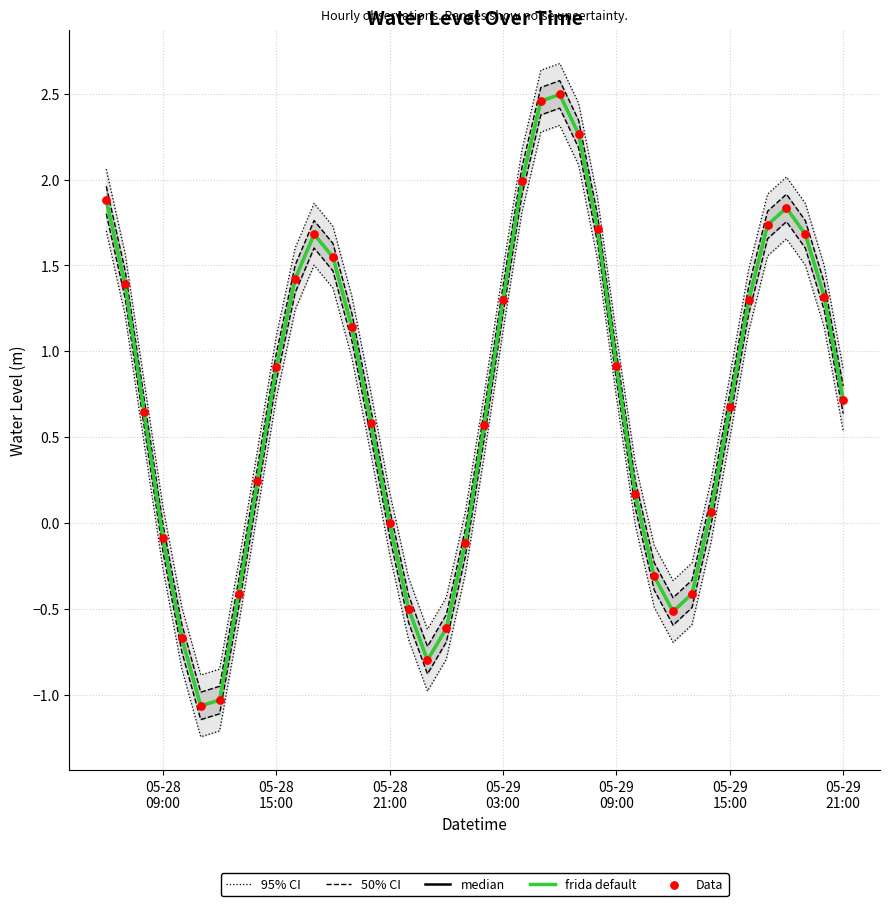

Which series reaches the maximum Y coordinate?

95% CI